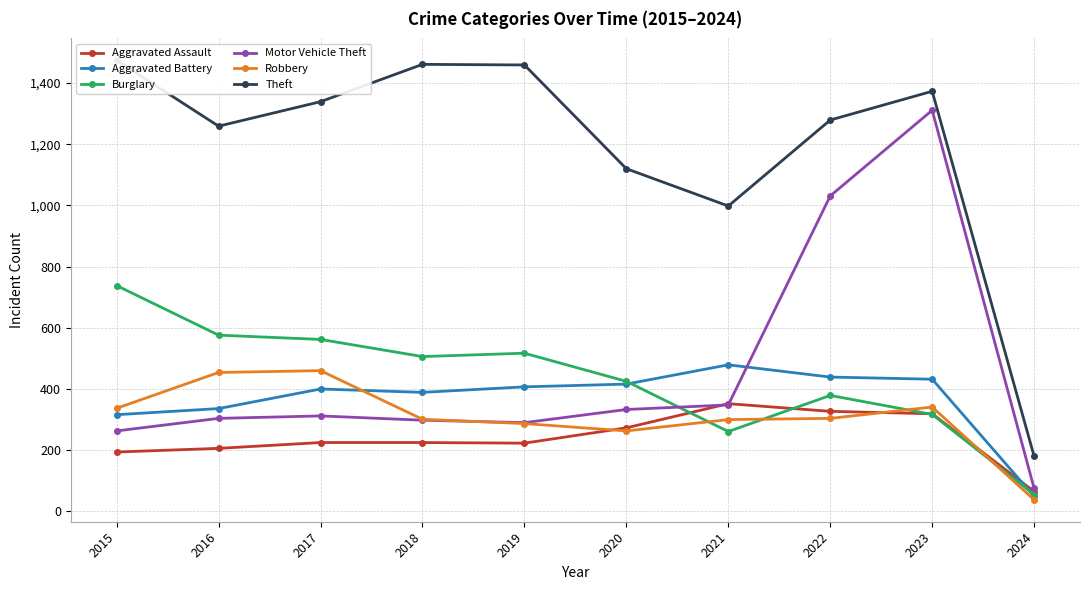

What is the total value across all series at 2017?

3298